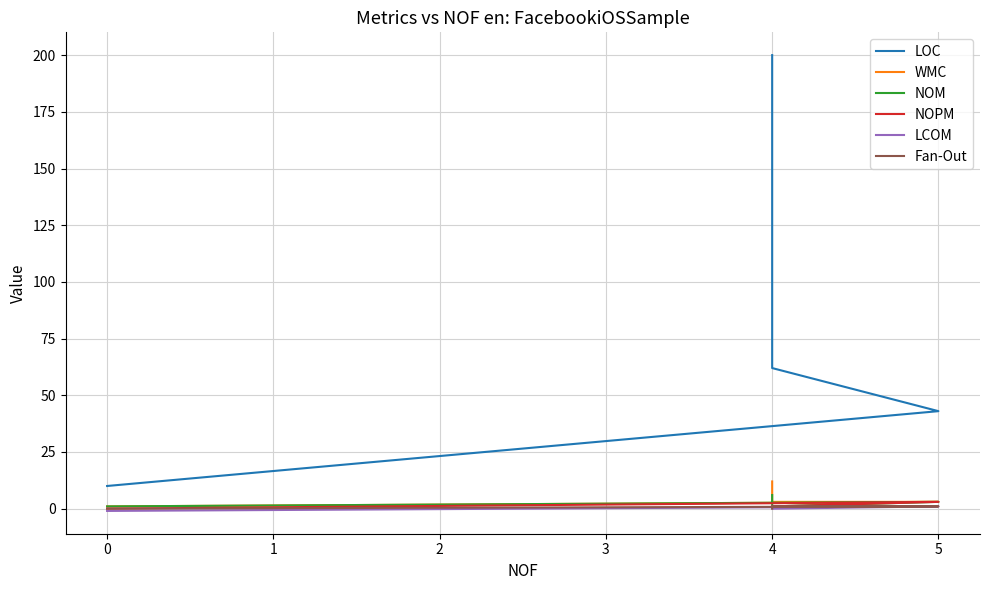

Count the number of categories in the chart.

4